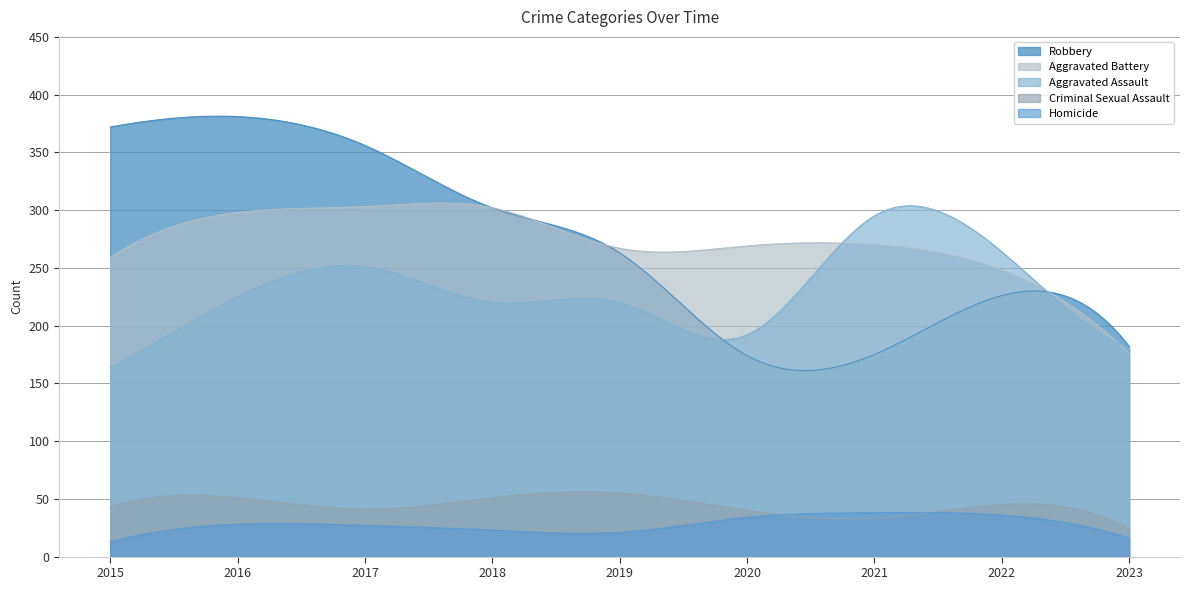

List the series in order of their peak value, highest first.

Robbery, Aggravated Battery, Aggravated Assault, Criminal Sexual Assault, Homicide